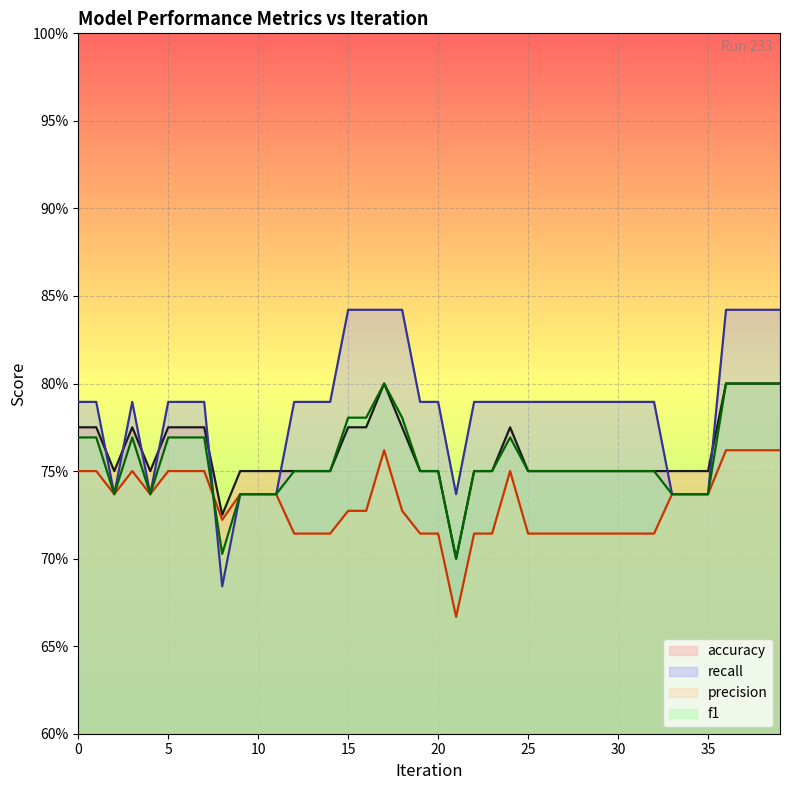

List the series in order of their peak value, lowest first.

precision, accuracy, f1, recall